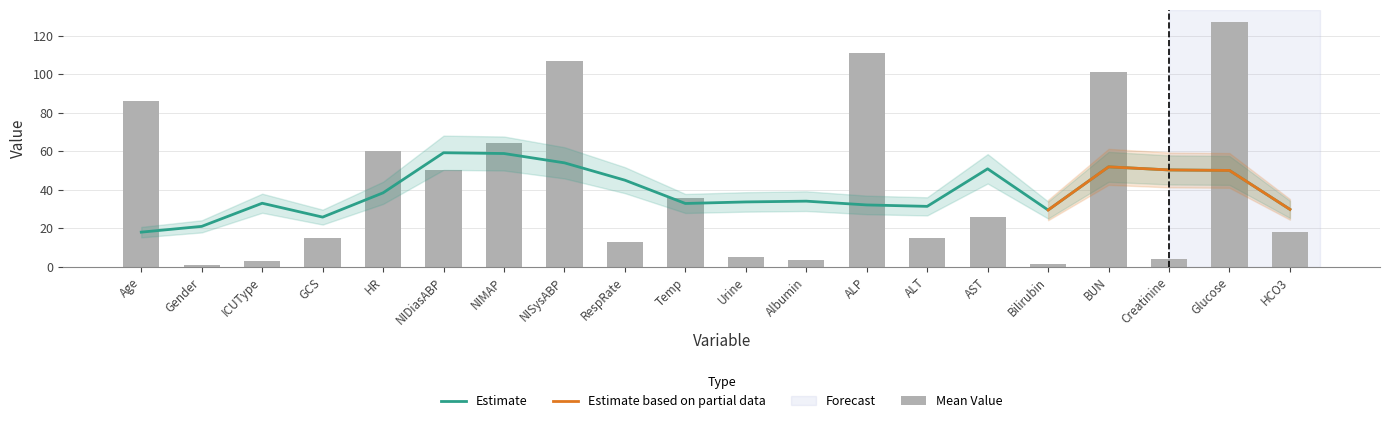

What is the value of the 14th bar from the left?

15.0